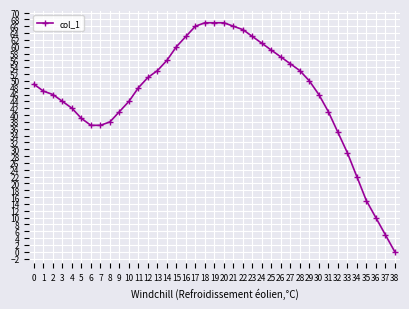

At which label is the value closest to 33?

32